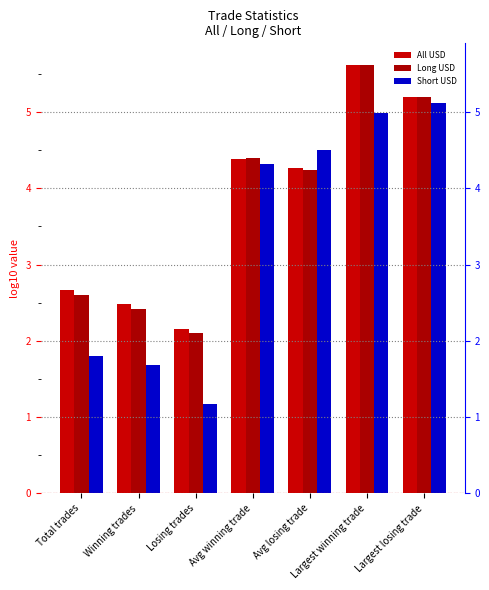

What is the value of the Long USD bar at the 6th from the left?

5.6